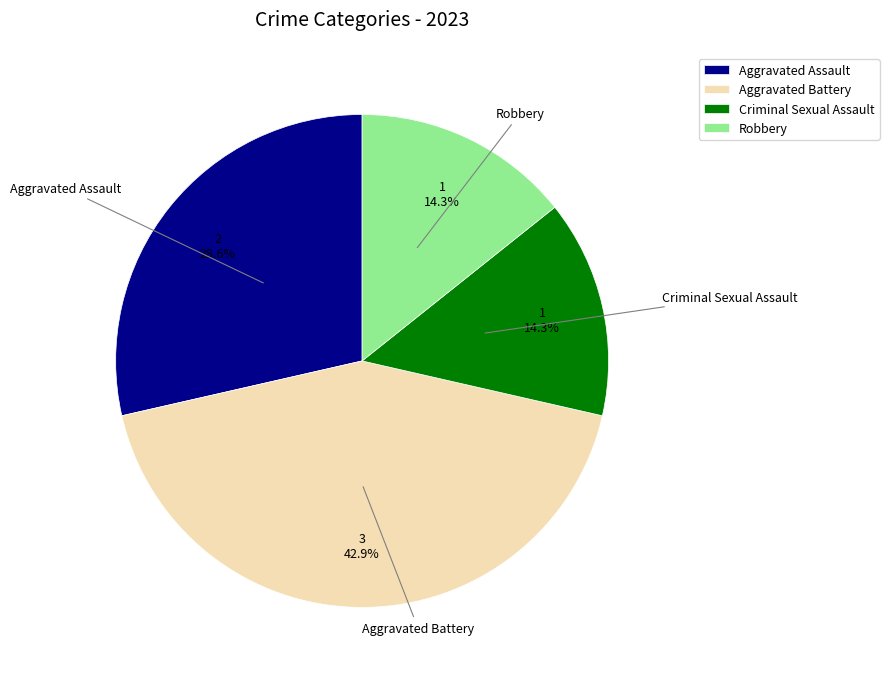

To the nearest percent, what is the combined percentage of Aggravated Assault and Criminal Sexual Assault?

43%